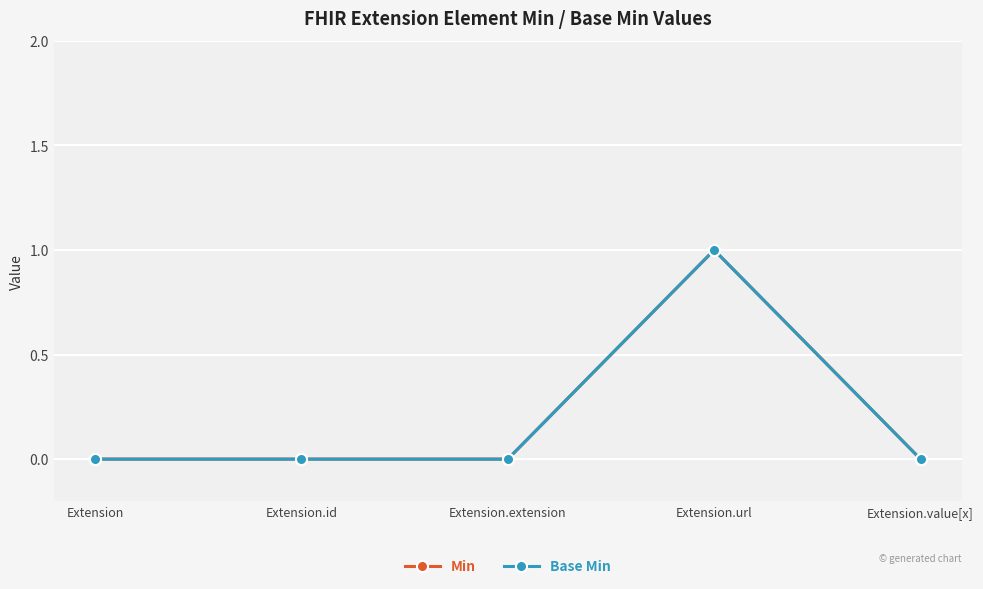

Which category has the lowest value across all series?

Extension